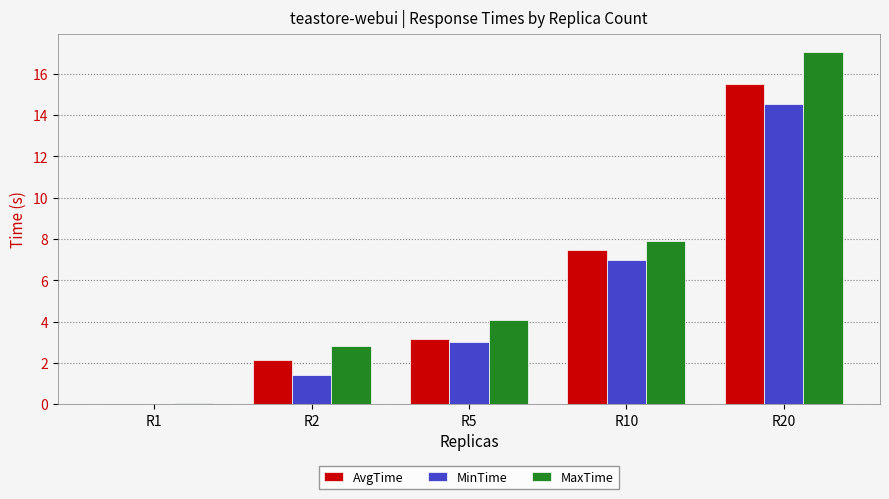

The value of MaxTime at R2 is 2.8. True or false?

True